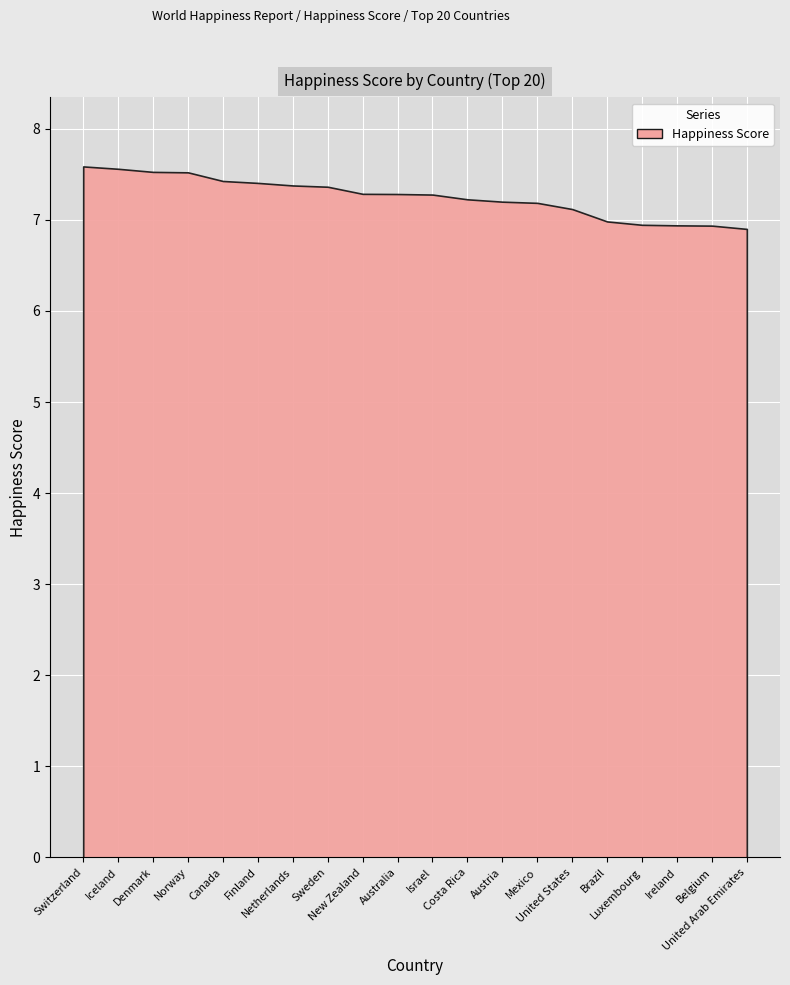

What is the difference between the maximum and minimum values?

0.7